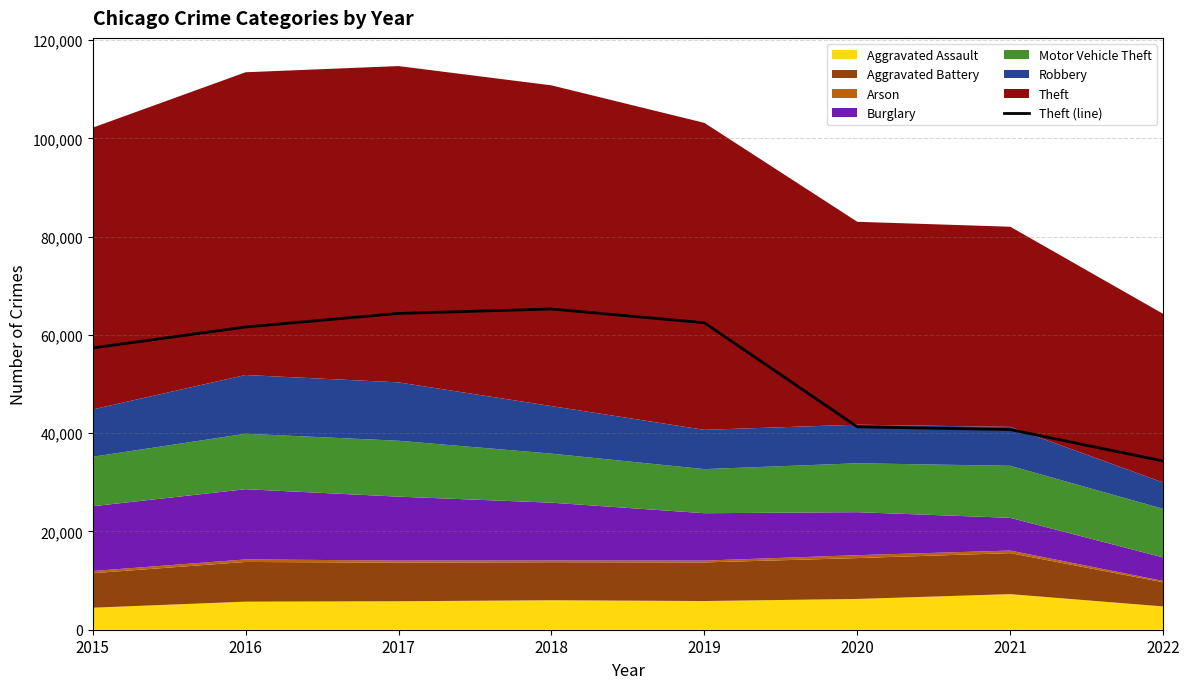

Where is the first local maximum?

2018